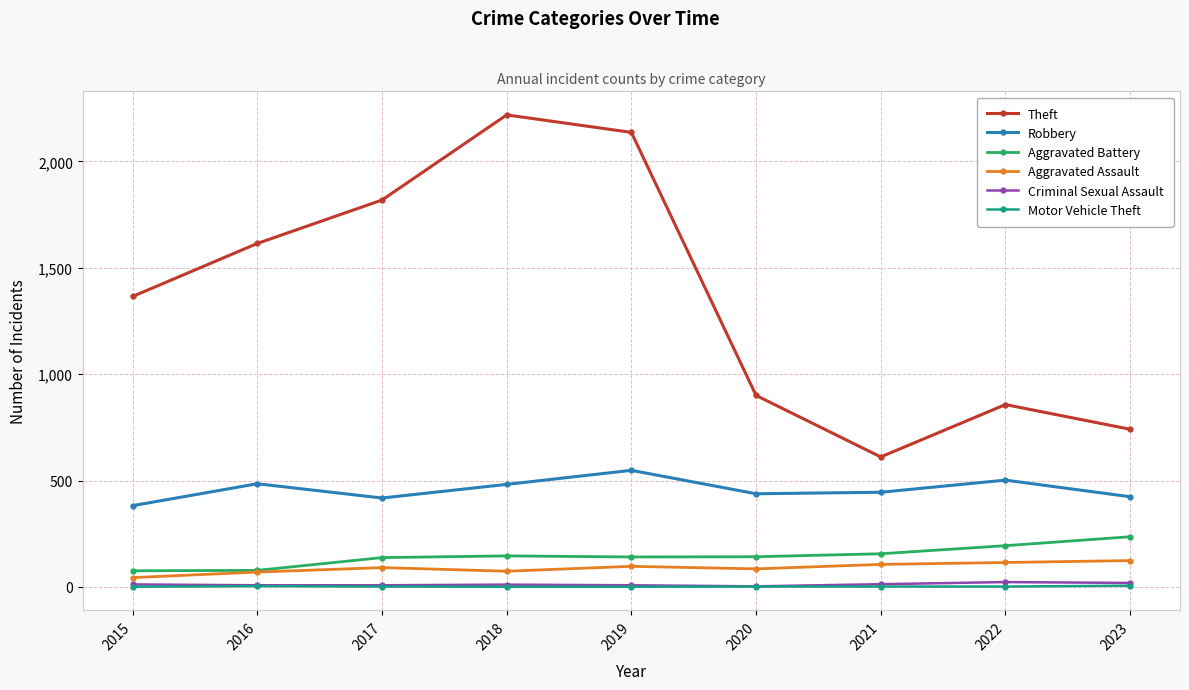

What are all the series names shown in the legend?

Theft, Robbery, Aggravated Battery, Aggravated Assault, Criminal Sexual Assault, Motor Vehicle Theft